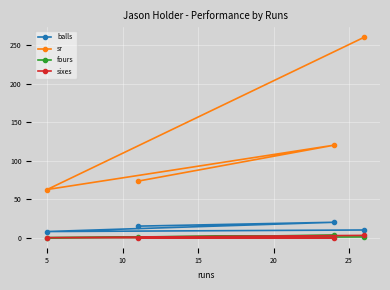

How many lines are shown in the chart?

4